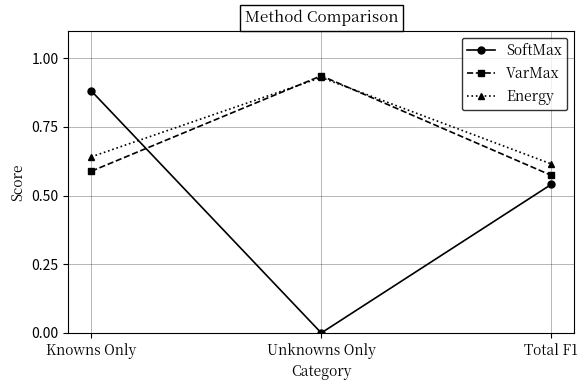

Does the chart have visible grid lines?

Yes